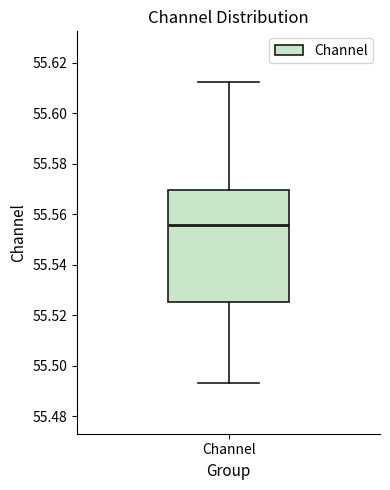

Transcribe this box plot: give where the median line is, the range the box spans, and where the two whiskers end, as read against the y-axis. The values are not printed on the chart, so give them approximately, as read against the axis.

median 55.556, box 55.526 to 55.570, whiskers 55.494 to 55.612